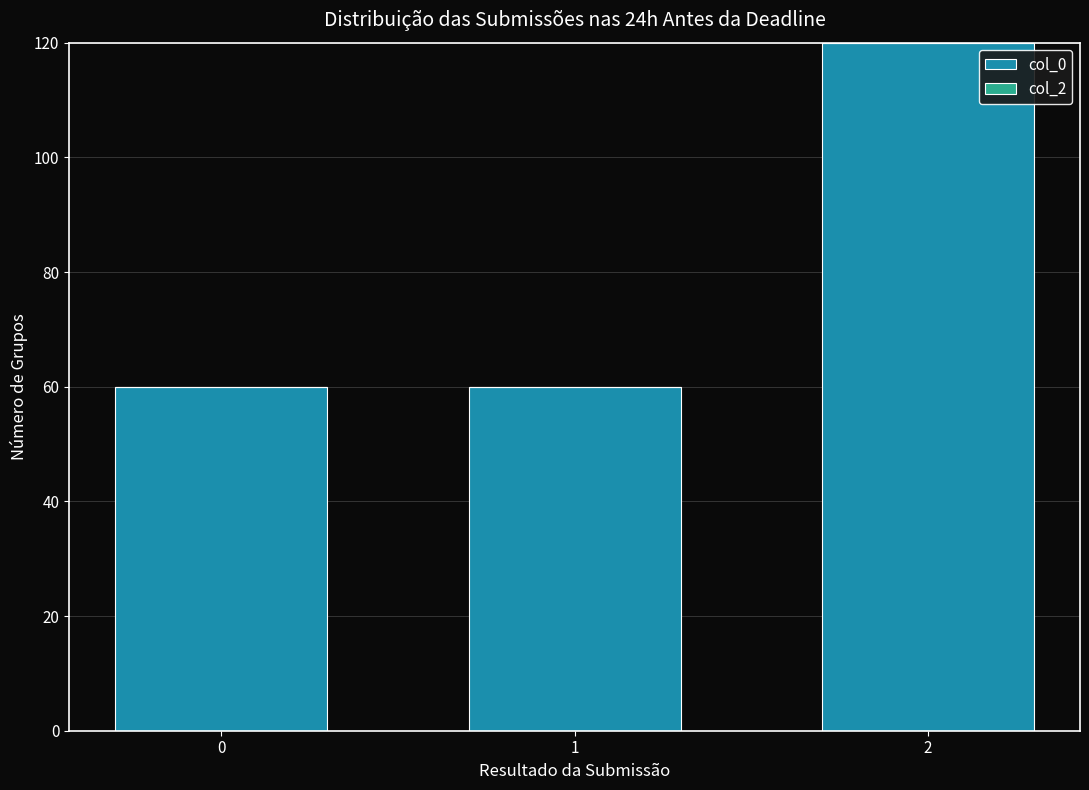

What is the smallest value displayed?

60.0